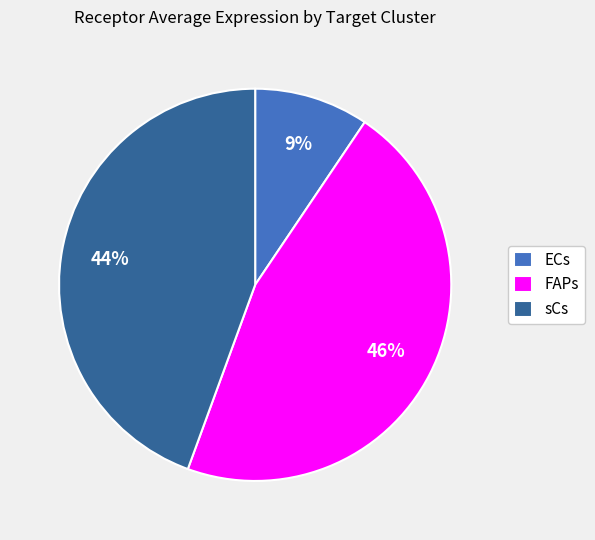

How many segments does this pie chart have?

3